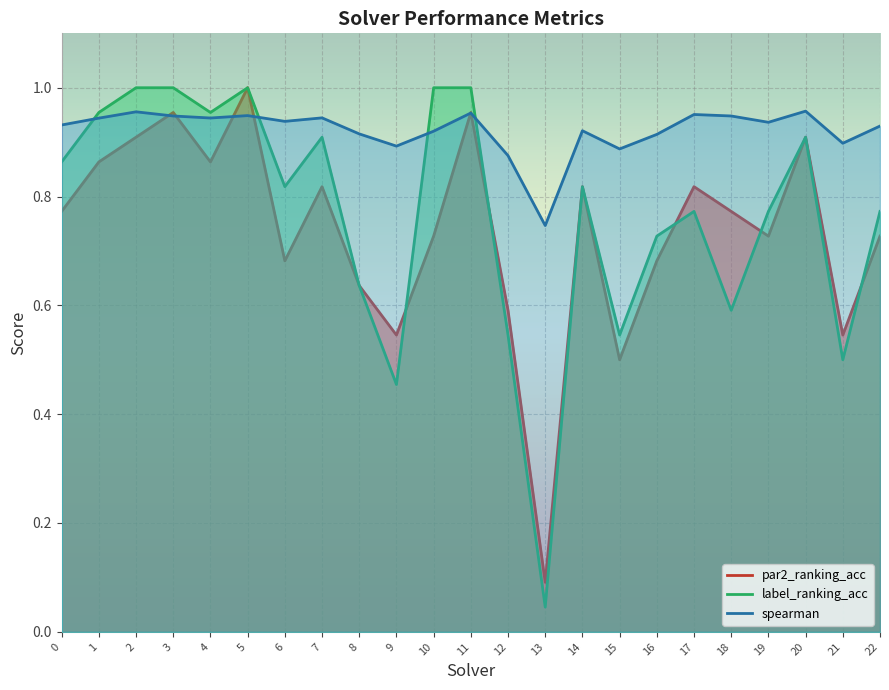

At which category is the sum across all series the highest?

5